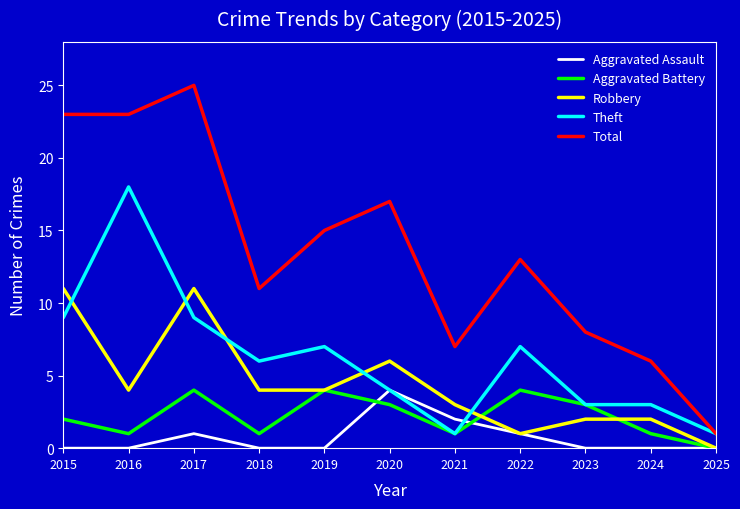

Which series has the largest total across all categories?

Total